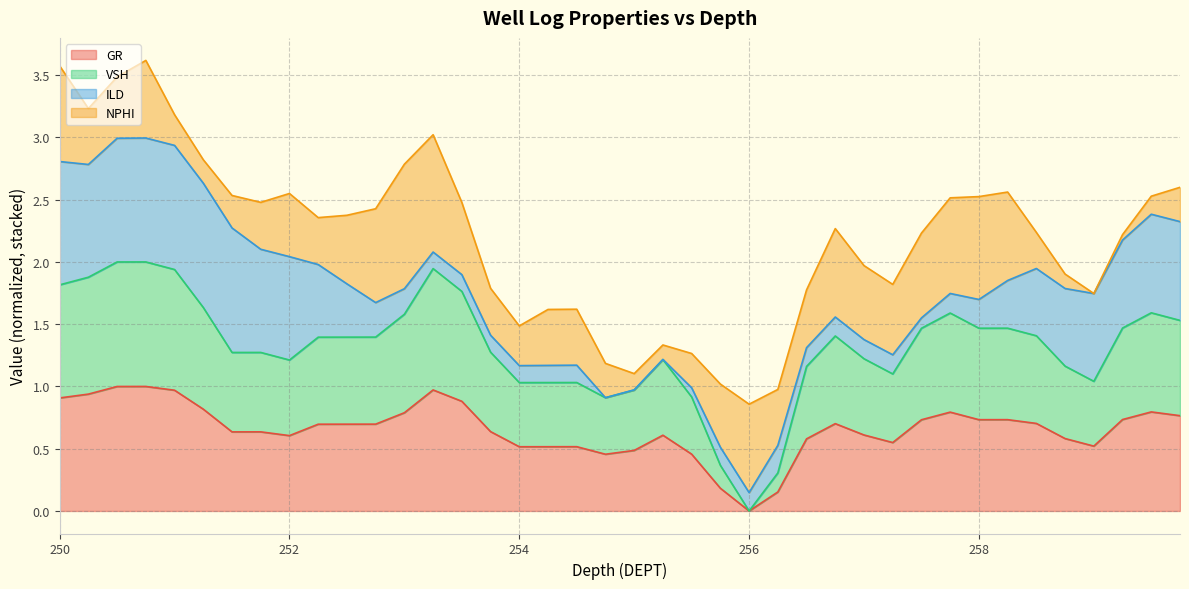

True or false: GR and VSH intersect in this chart.

False